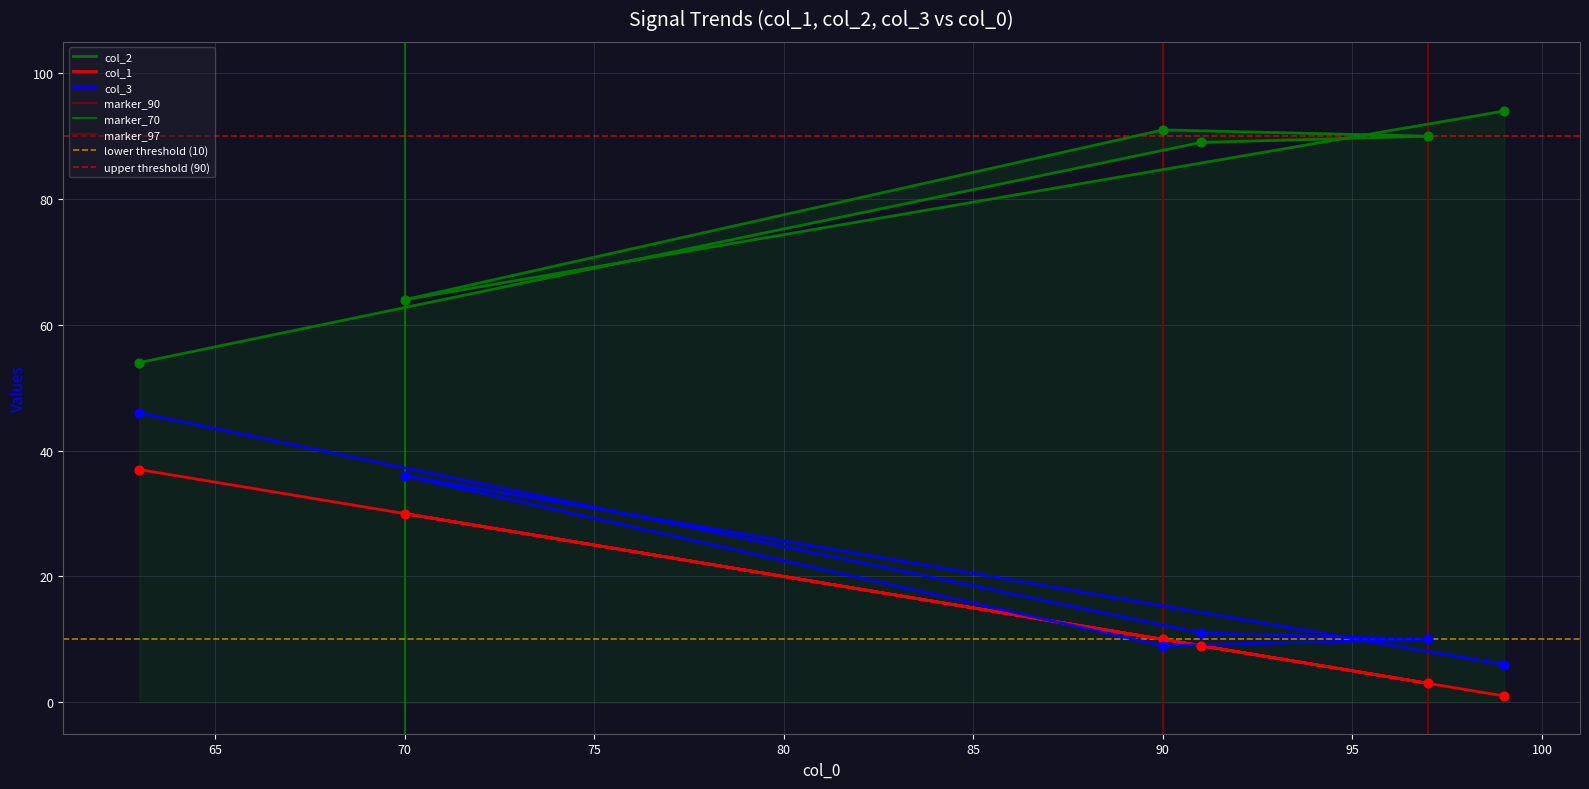

Which series contains the highest Y value?

col_2